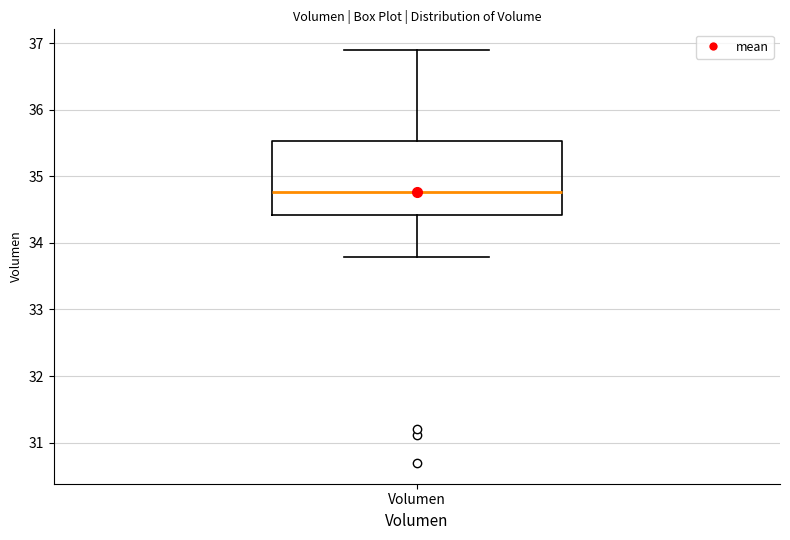

Where does the median line of the box for Volumen sit on the y-axis? The values are not printed on the chart, so give them approximately, as read against the axis.

34.8